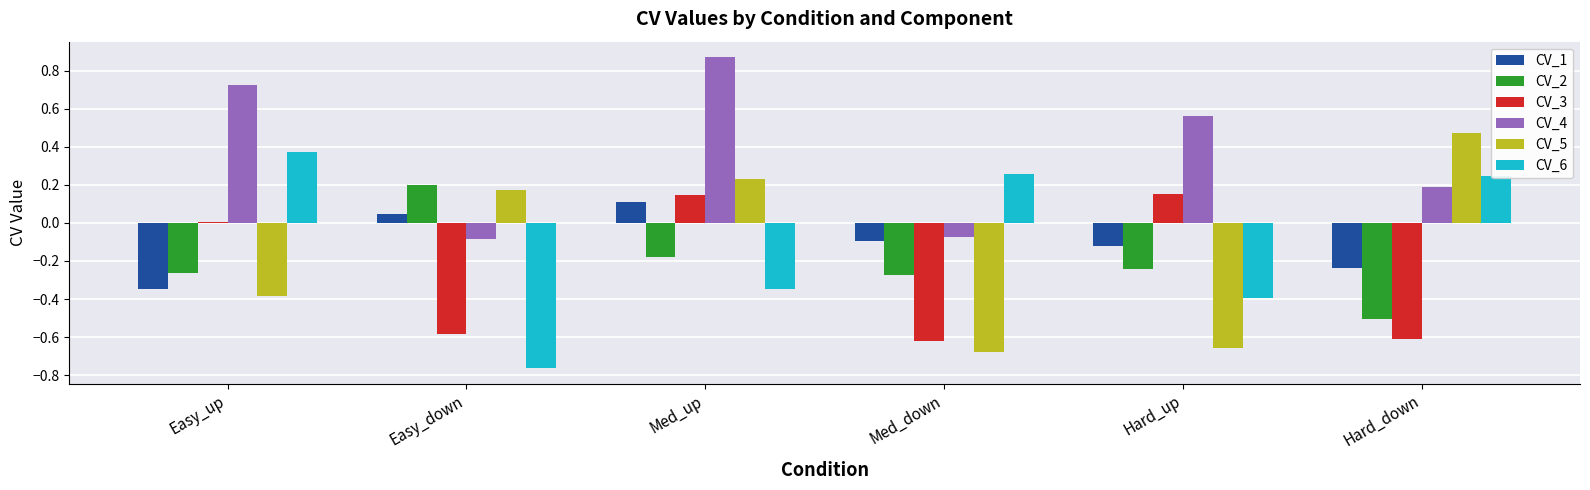

What is the label of the 3rd bar from the left?

Med_up